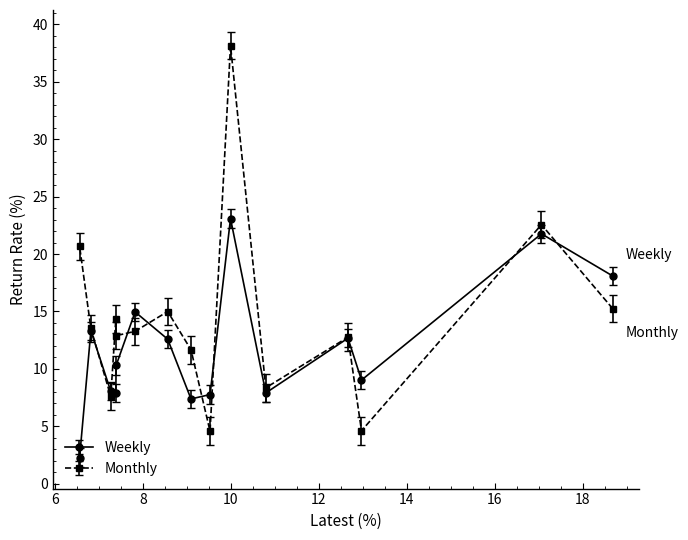

What is the minimum value shown in the chart?

2.3